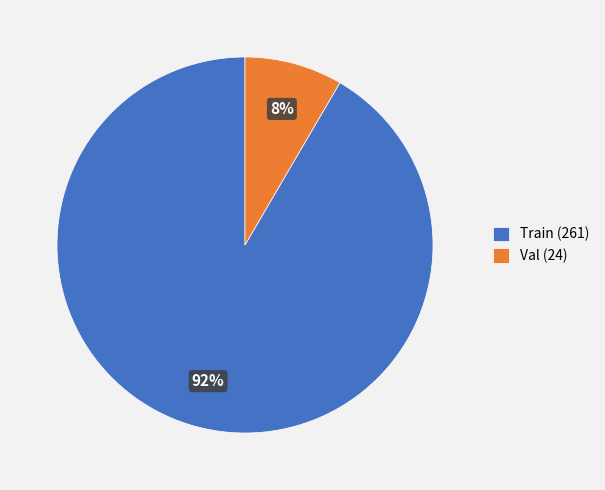

Is there a majority slice in this chart?

Yes